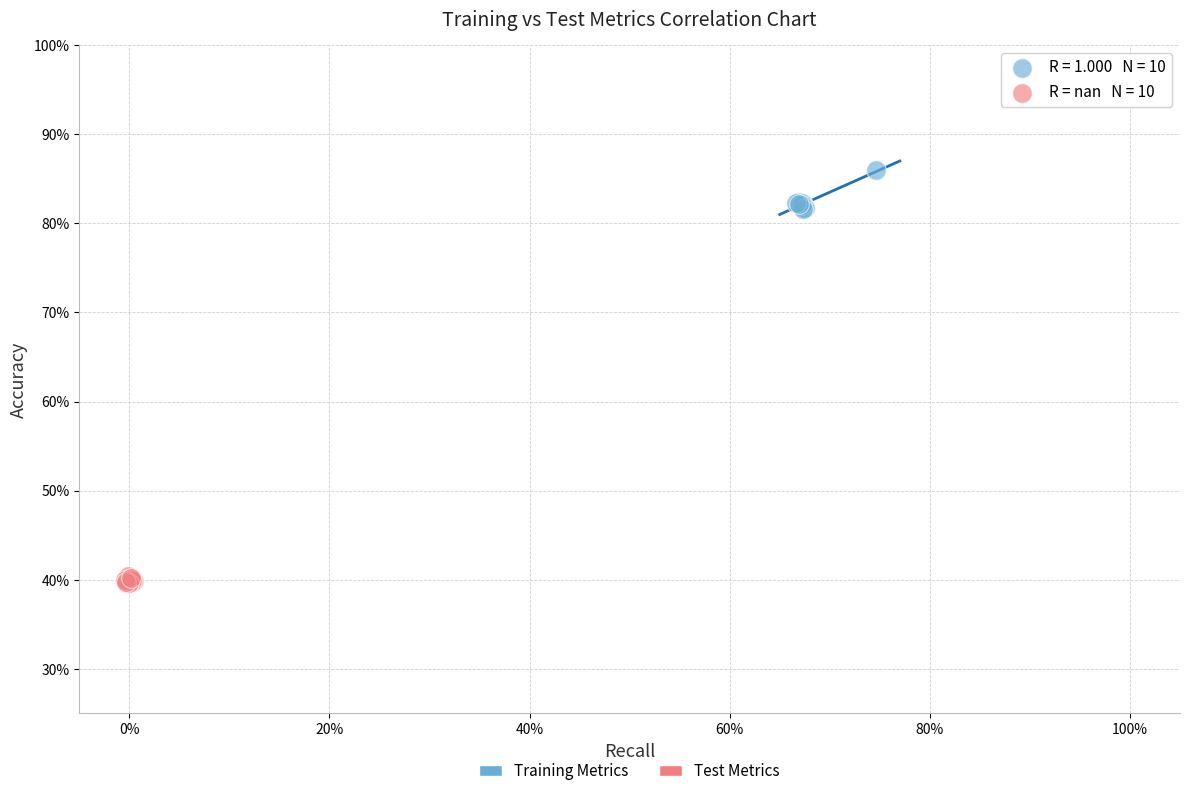

Which series contains the lowest Y value?

Test Metrics